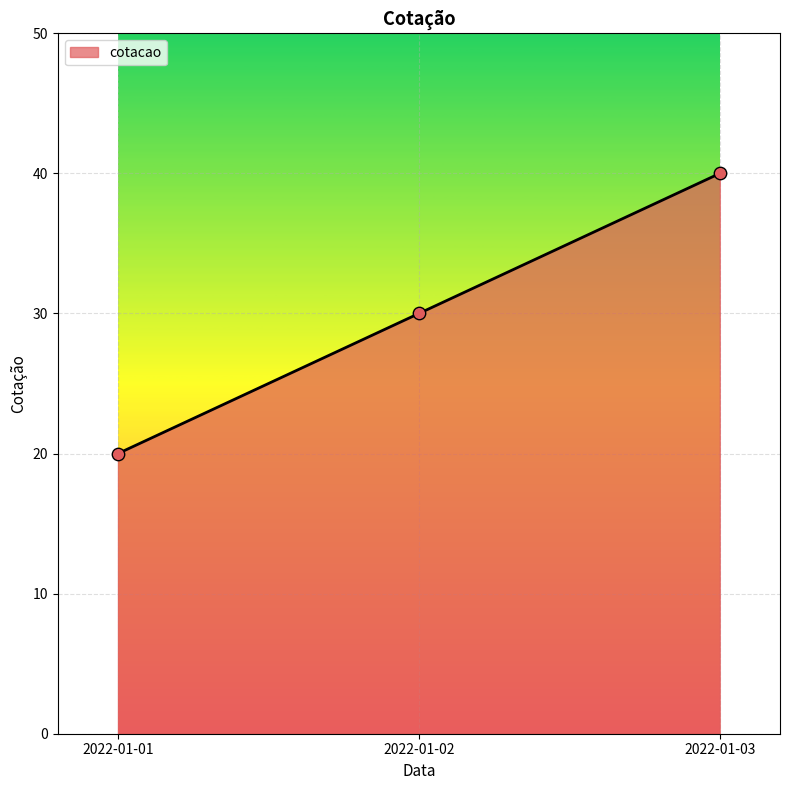

Between 2022-01-03 and 2022-01-01, which is larger?

2022-01-03